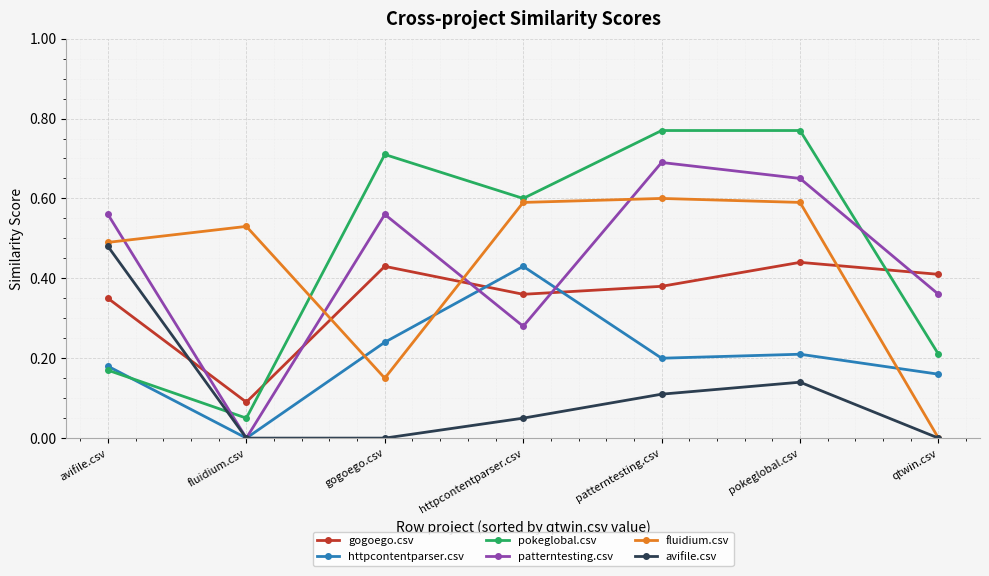

What are all the series names shown in the legend?

gogoego.csv, httpcontentparser.csv, pokeglobal.csv, patterntesting.csv, fluidium.csv, avifile.csv